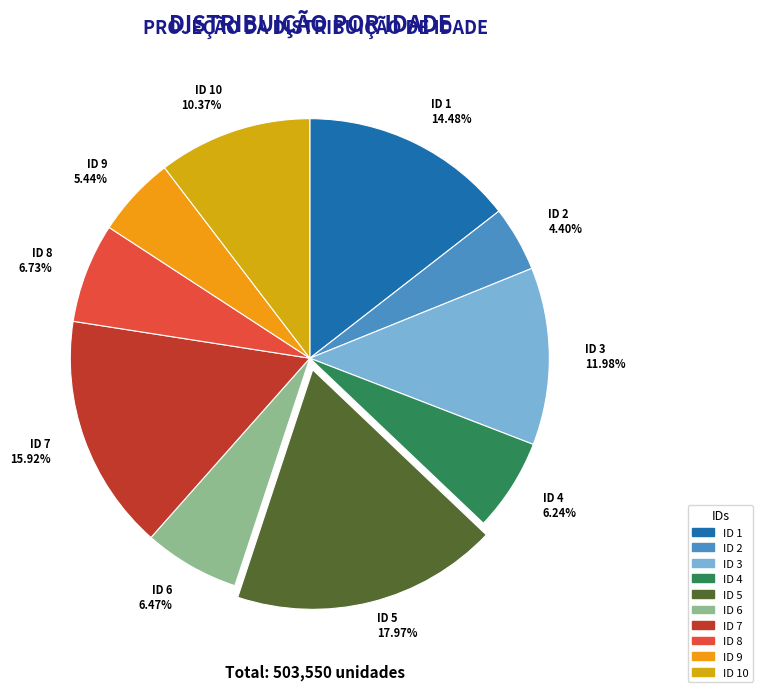

Combined, do ID 3 11.98% and ID 6 6.47% account for over 50%?

No